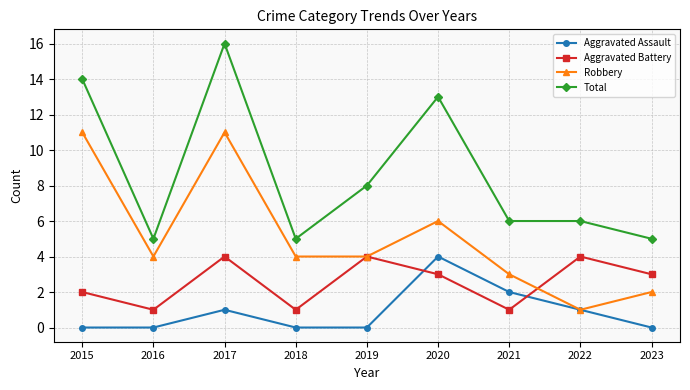

List the series in order of their overall mean, highest first.

Total, Robbery, Aggravated Battery, Aggravated Assault